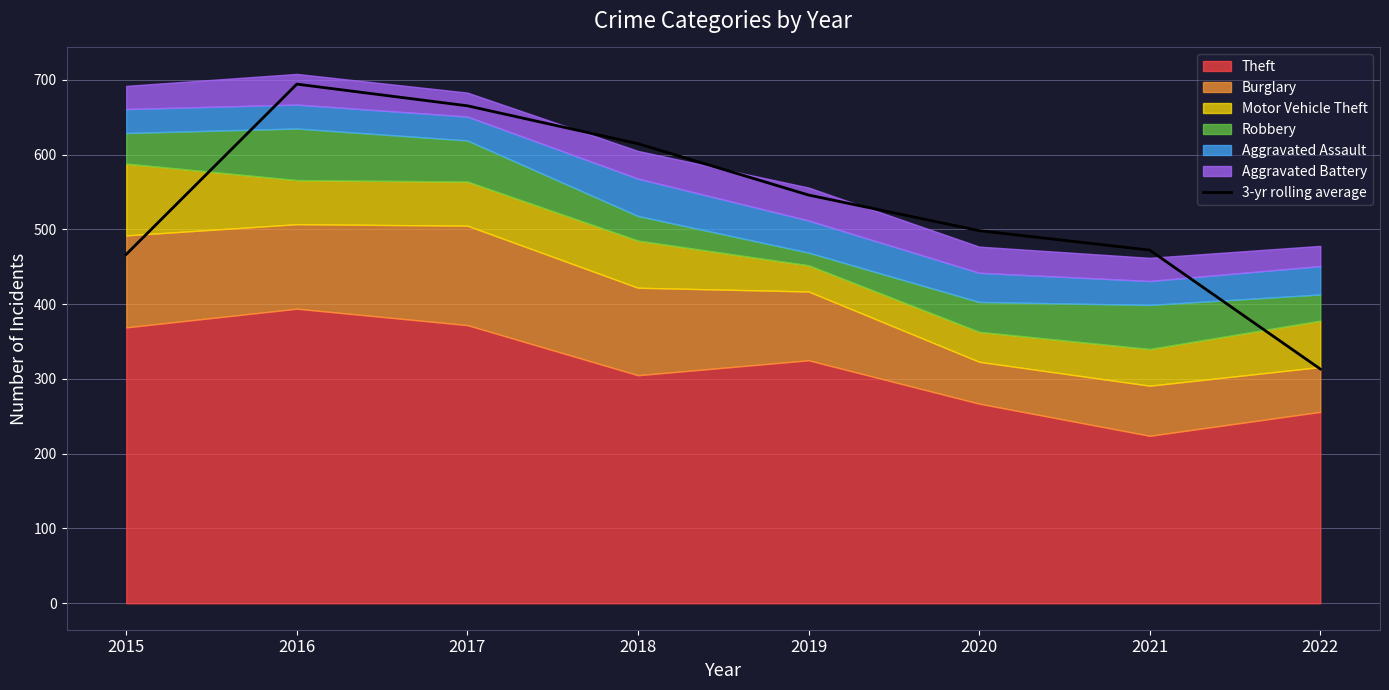

What is the average value?

533.9